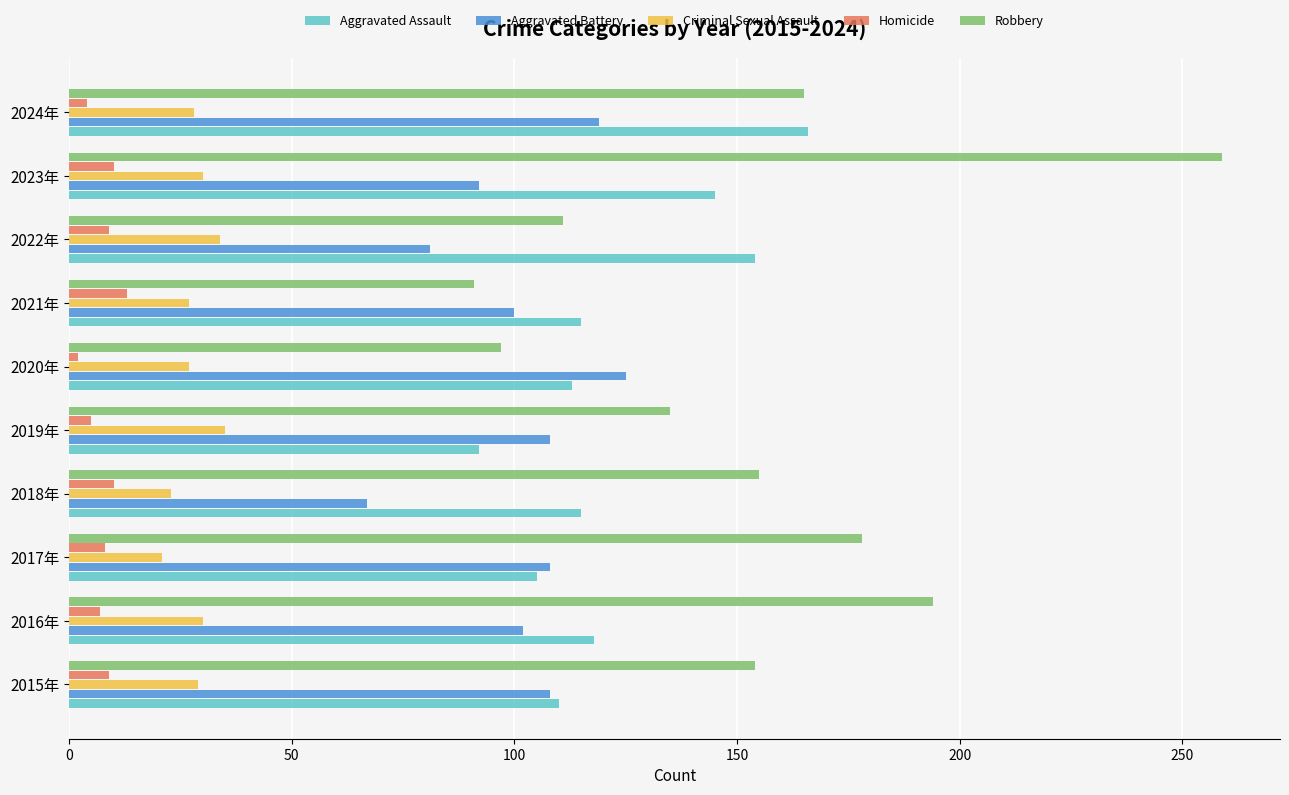

The value of Aggravated Assault at 2018年 is 115. True or false?

True